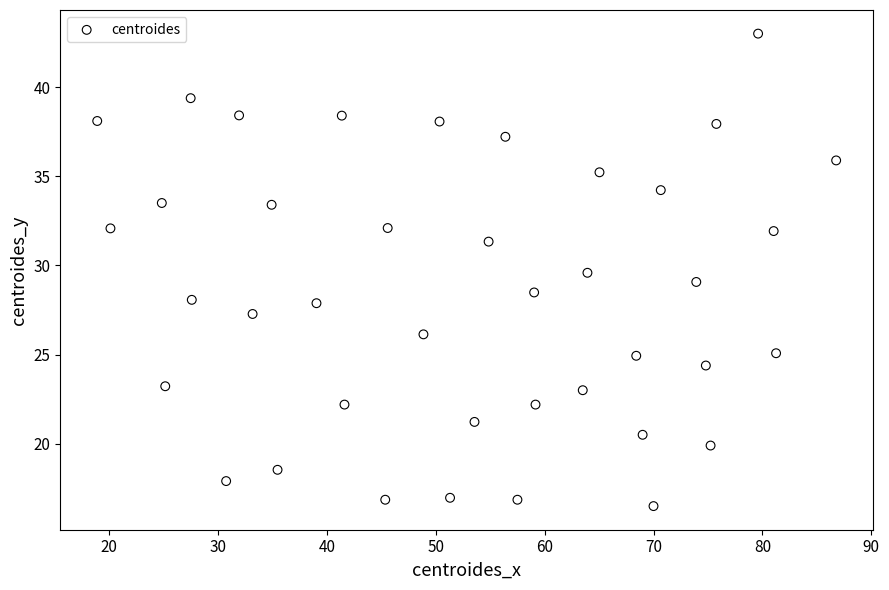

What is the range of Y values (max minus min)?

26.5